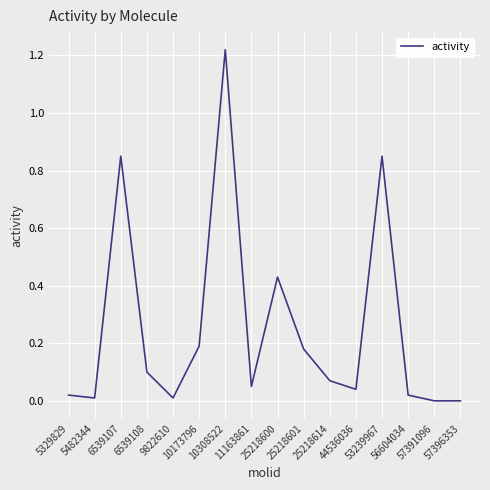

Which has a higher value, 44536036 or 10173796?

10173796